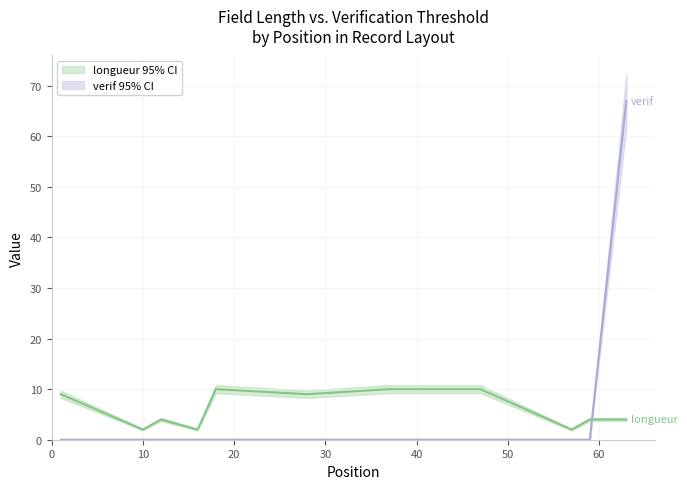

At which label does longueur reach its peak?

40